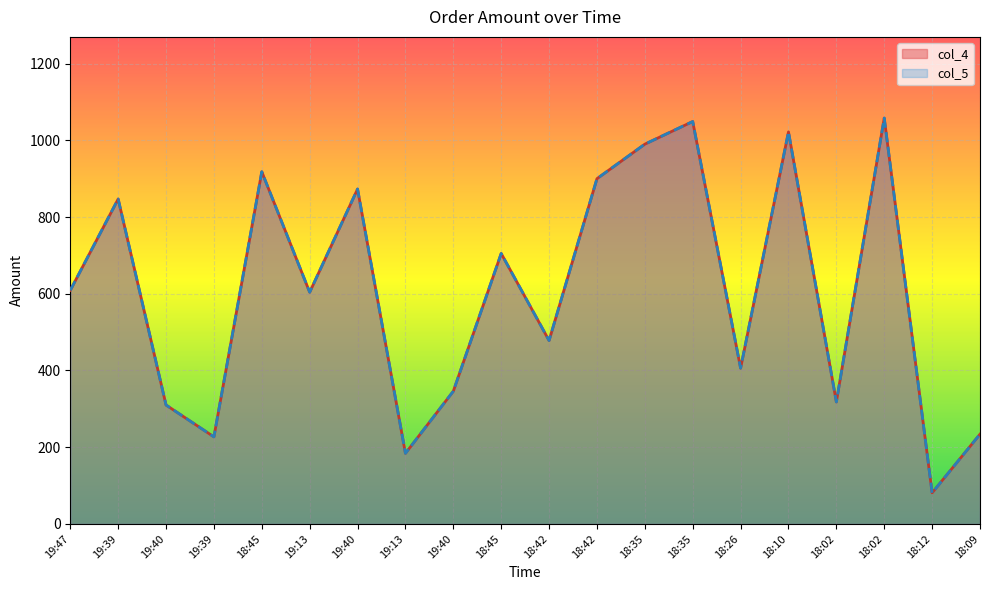

What is the difference between the col_4 values at 19:40 and 18:09?

76